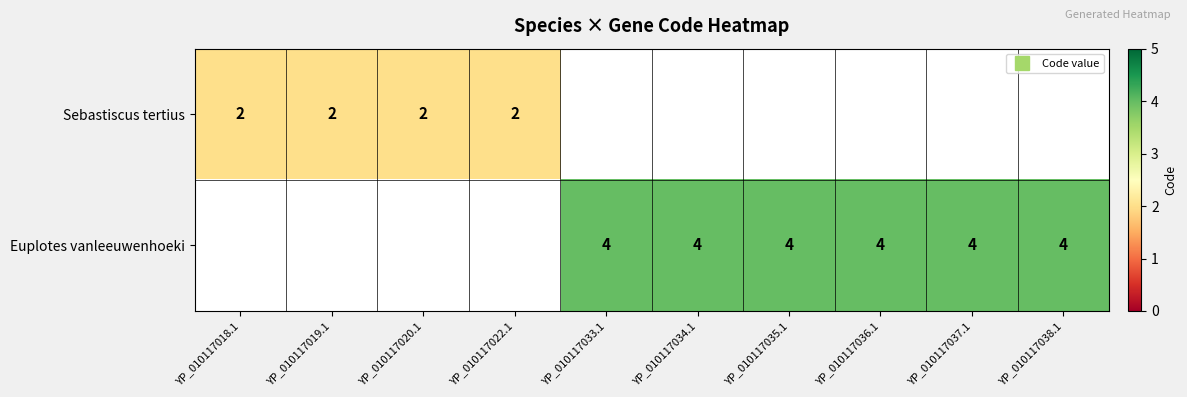

What is the total value across all series at YP_010117018.1?

2